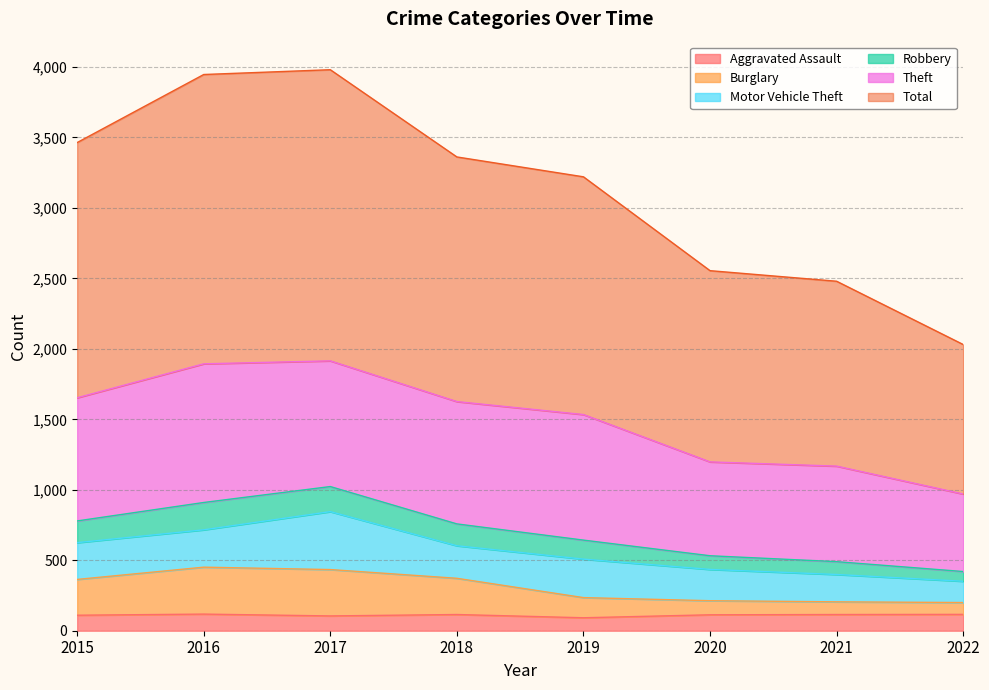

What is the minimum value for Aggravated Assault?

92